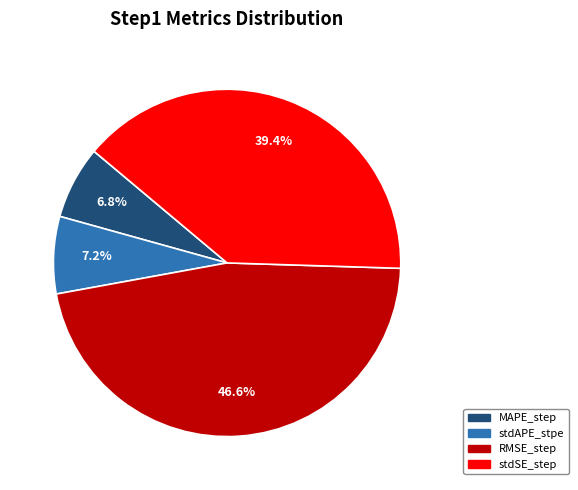

To the nearest percent, what is the difference between the largest and smallest slice percentages?

40%